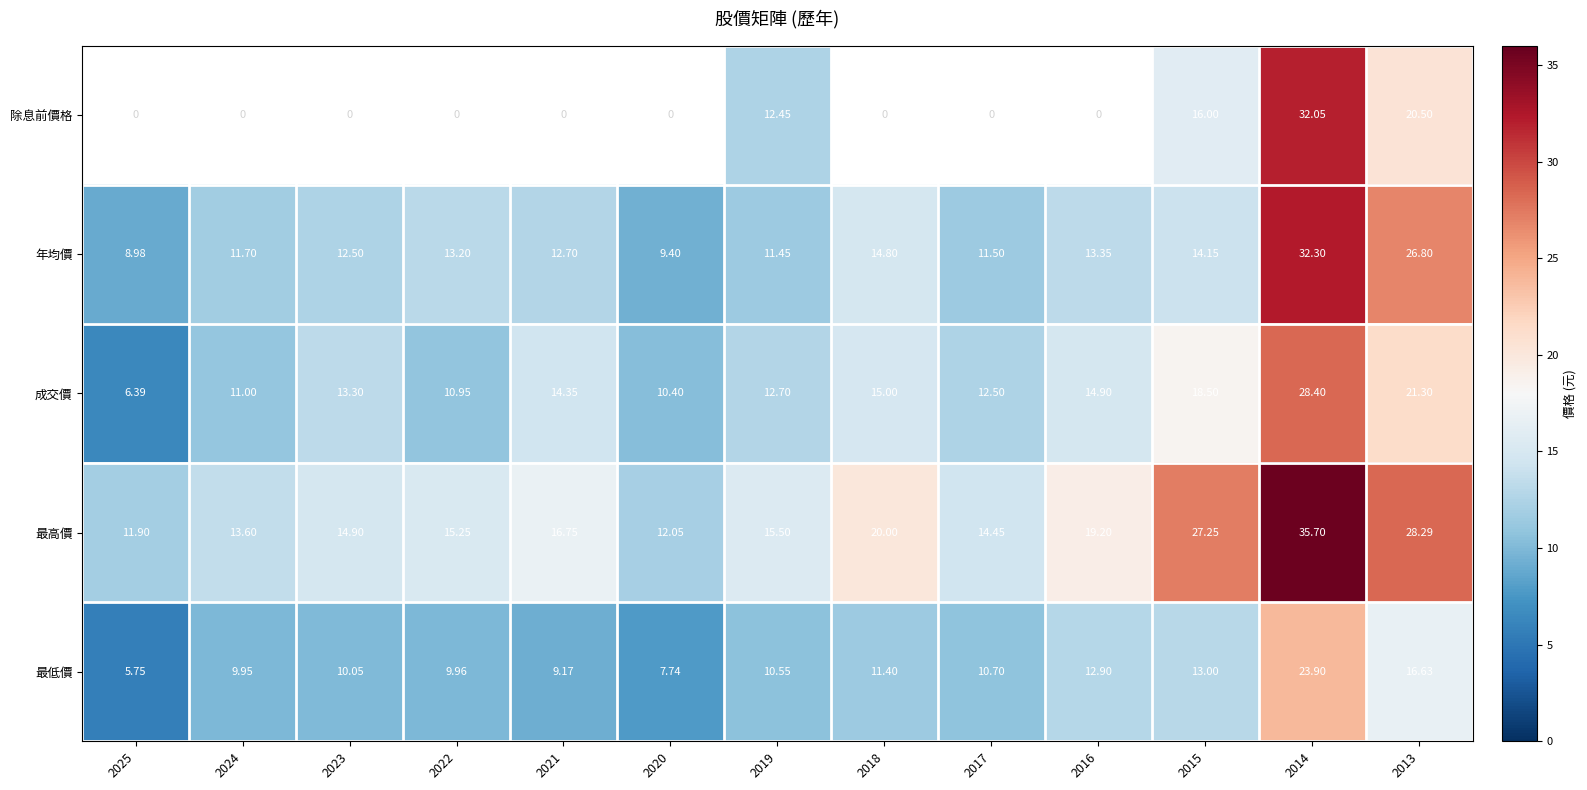

Is the value of 最高價 at 2023 greater than the value of 成交價 at 2022?

Yes